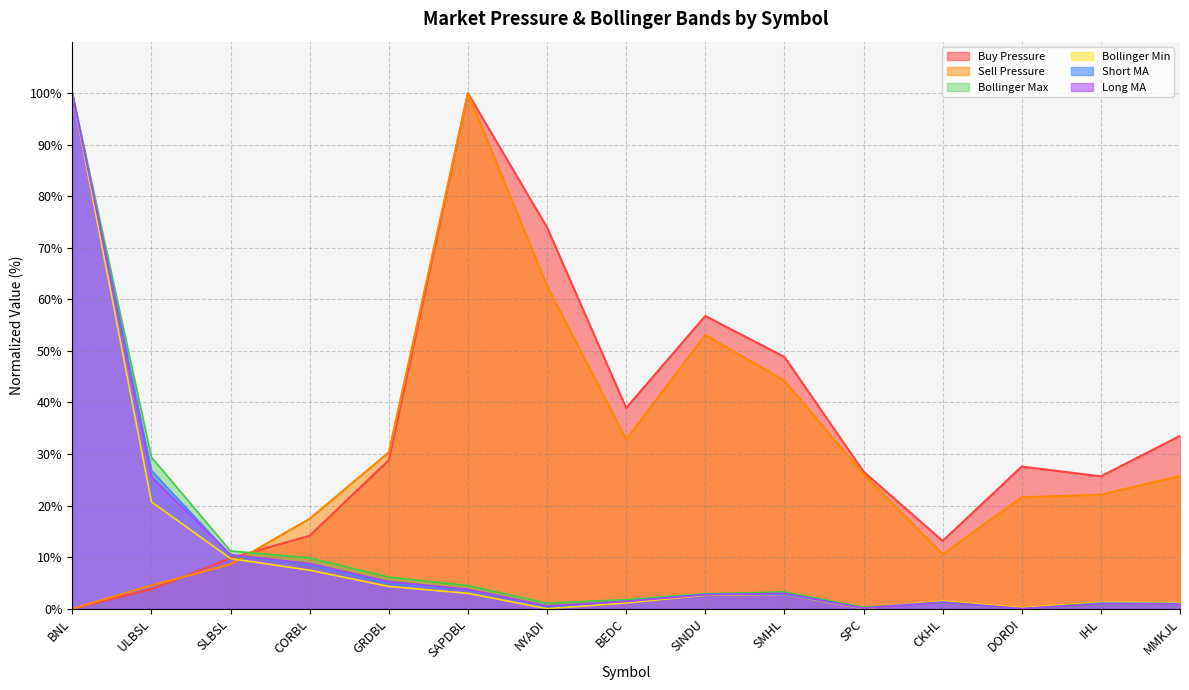

What position from the right is IHL?

2